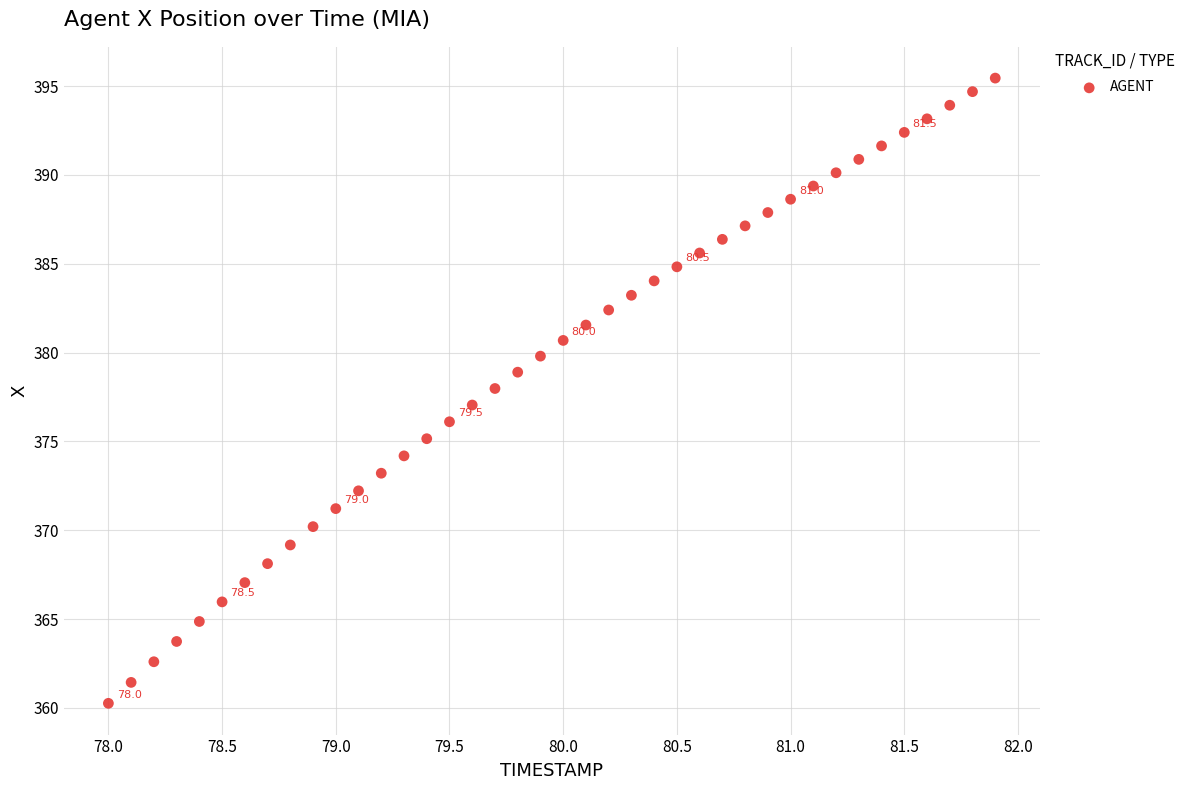

What is the range of X values (max minus min)?

3.9